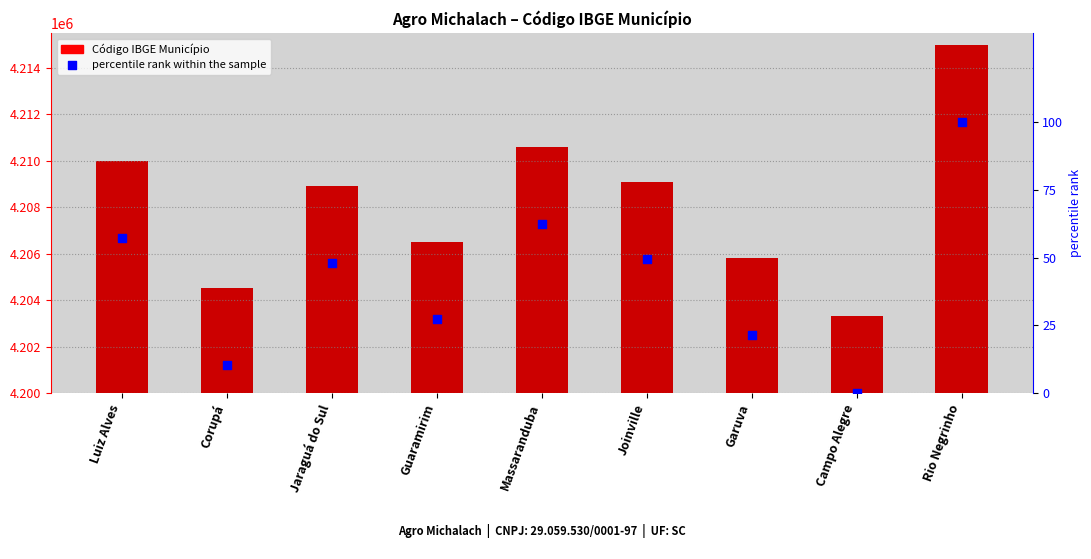

Is the value of Código IBGE Município at Guaramirim greater than the value of percentile rank within the sample at Joinville?

Yes